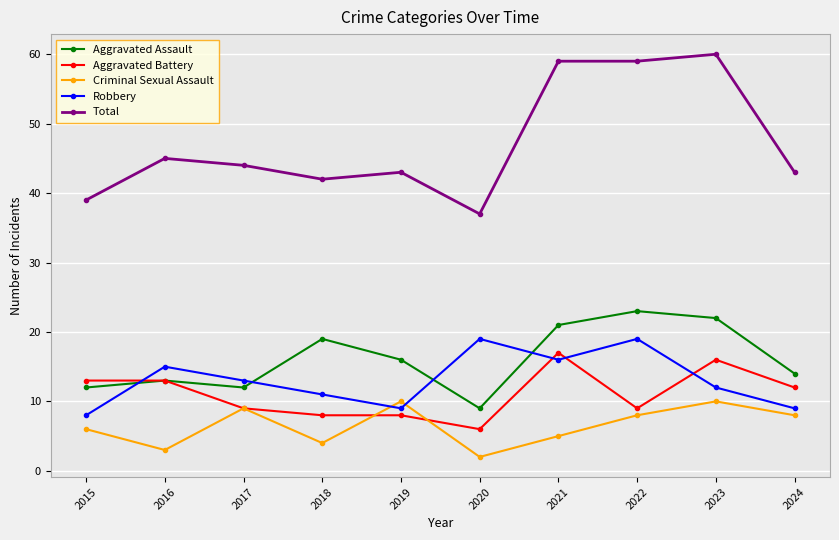

Between which two adjacent categories do Robbery and Aggravated Battery first intersect?

2015 and 2016